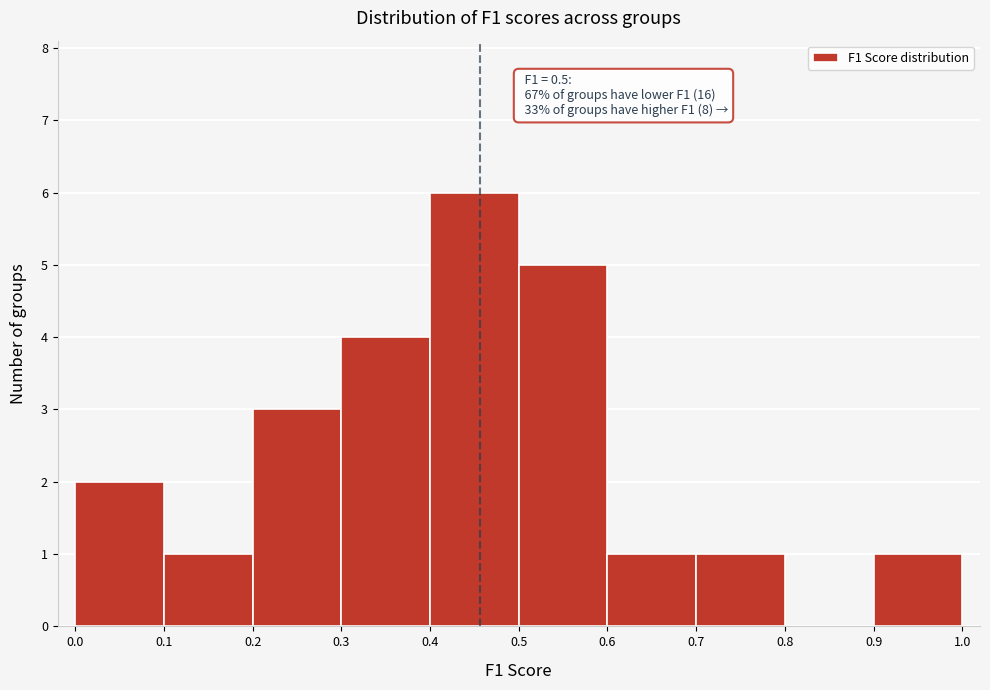

Which range on the x-axis has the tallest bar?

0.4 to 0.5